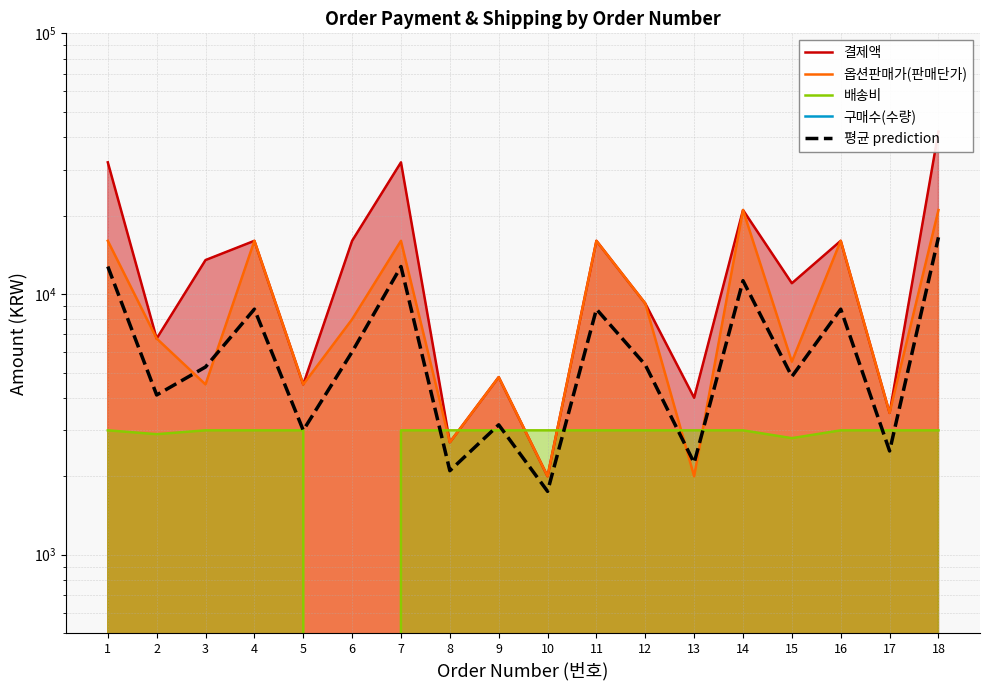

The 옵션판매가(판매단가) series shows 5500.0 at 15. True or false?

True